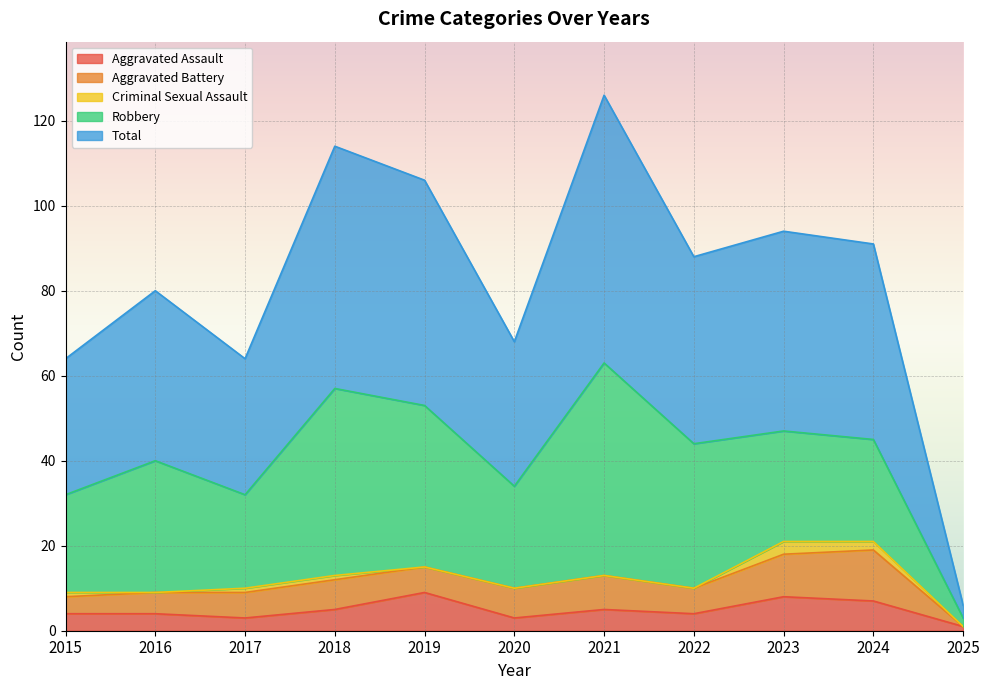

Is it true that Total equals 32 at 2015?

True